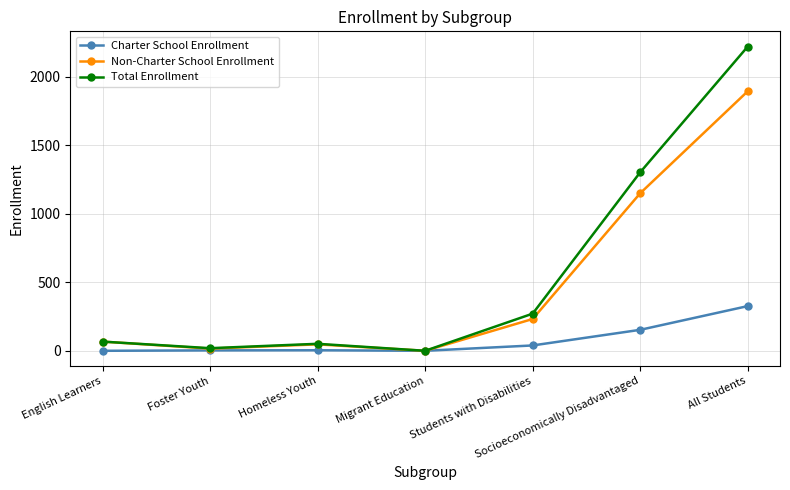

How many data points in Total Enrollment are less than 67?

3